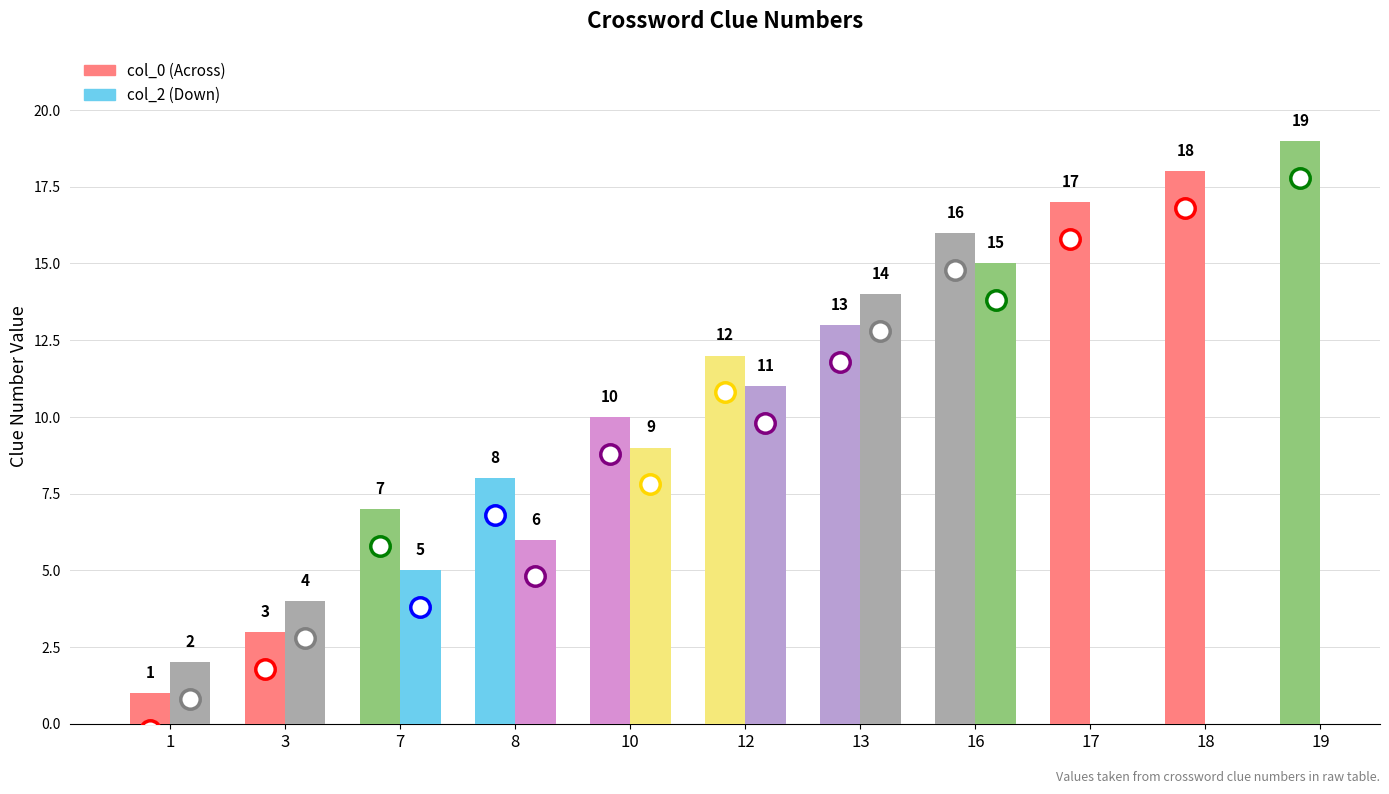

Are the bars grouped side by side (vs. stacked)?

Yes